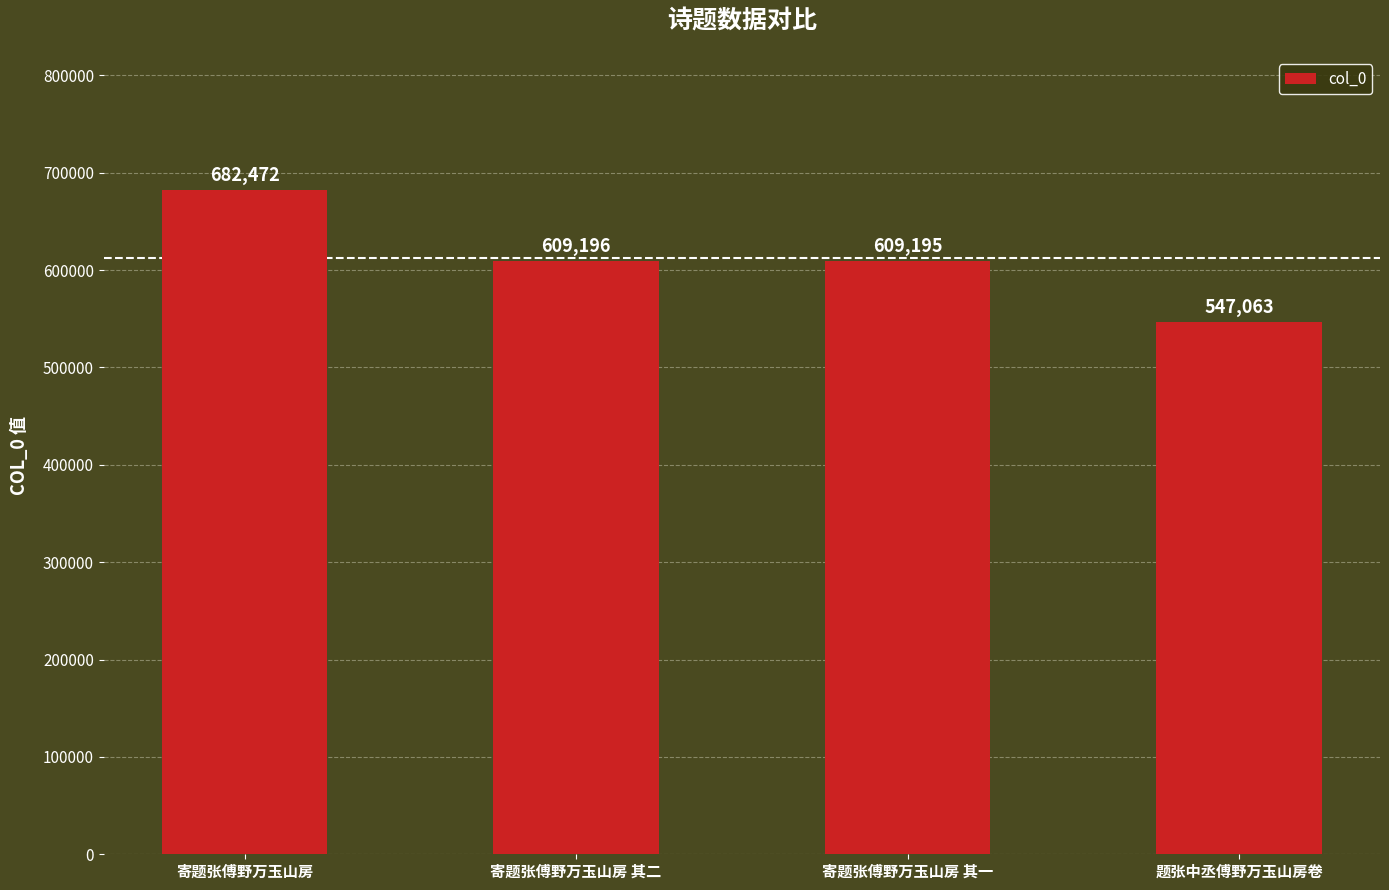

Rank the categories by value from highest to lowest.

寄题张傅野万玉山房, 寄题张傅野万玉山房 其二, 寄题张傅野万玉山房 其一, 题张中丞傅野万玉山房卷